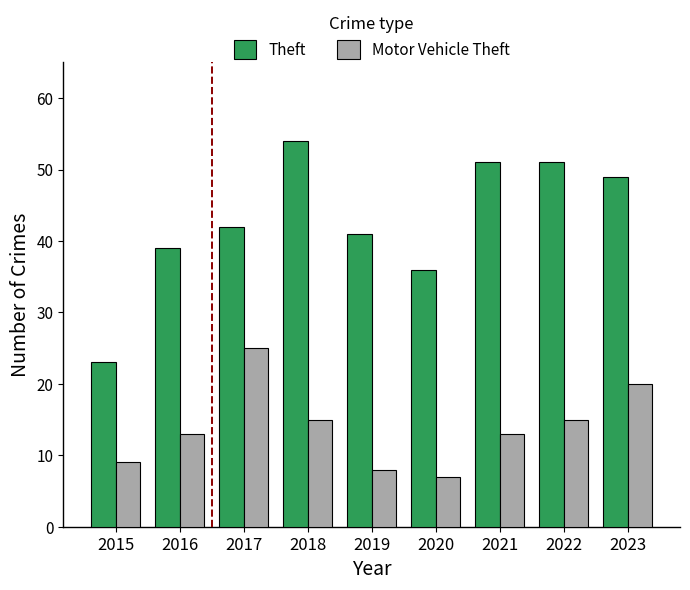

How many distinct data groups are displayed?

2